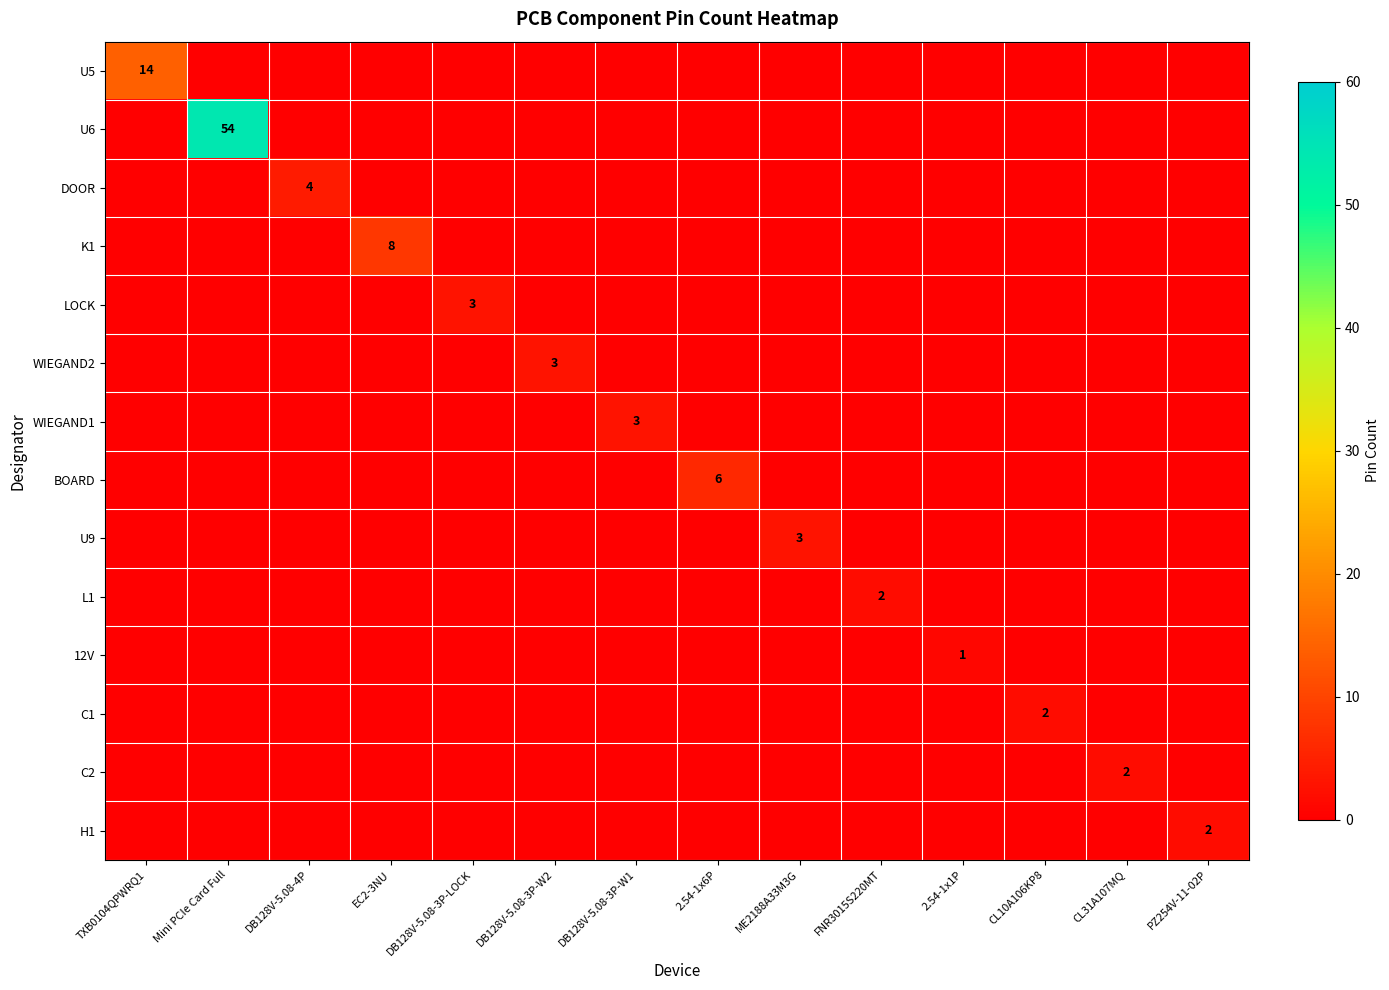

How many data points does each series have?

14